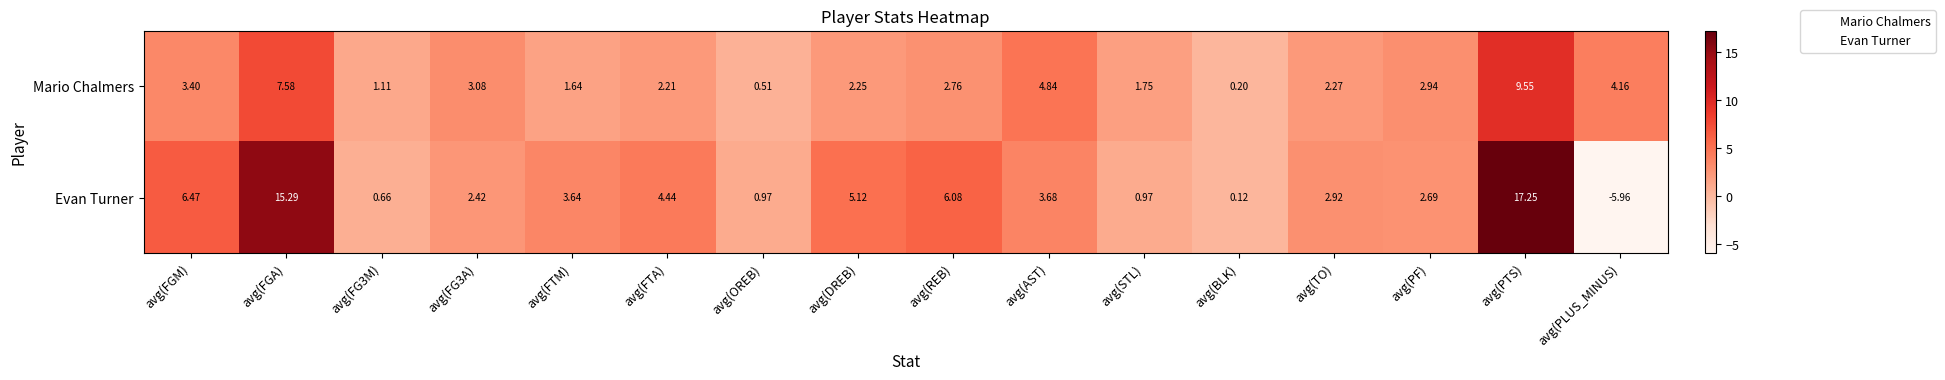

At which category is the sum across all series the highest?

avg(PTS)